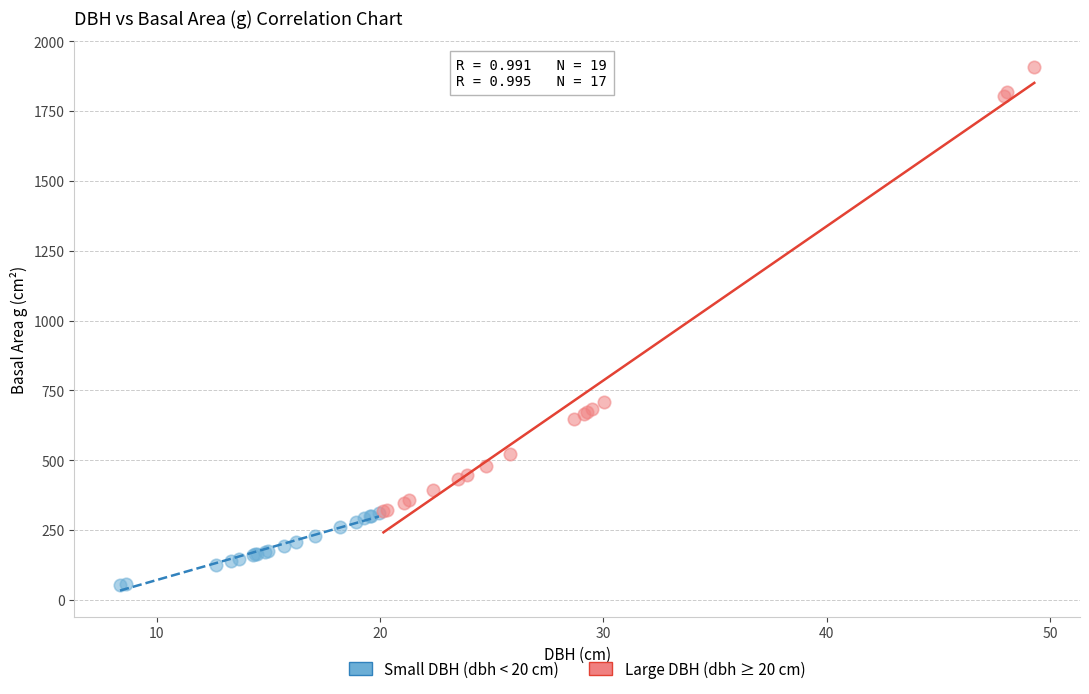

What are all the series names shown in the legend?

Small DBH (dbh < 20 cm), Large DBH (dbh ≥ 20 cm)